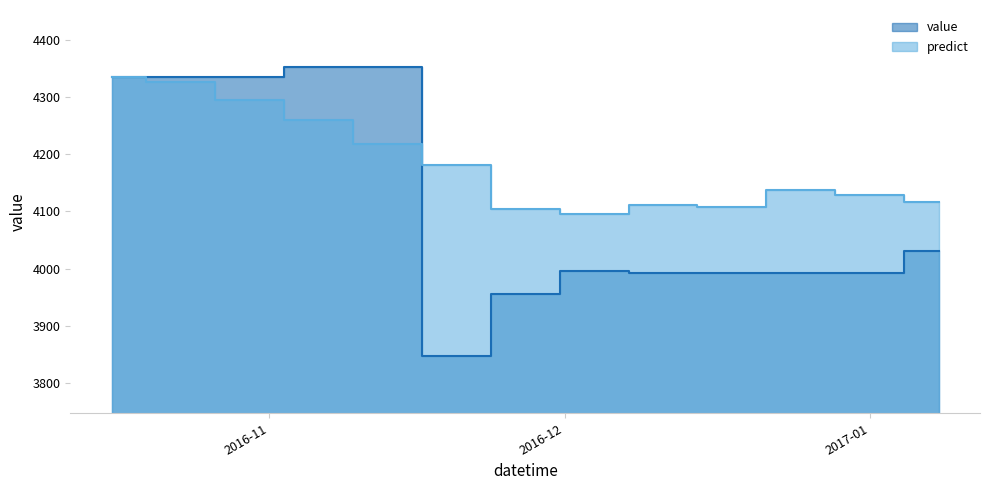

Reading right to left, extract all data points from this chart.

value: 4030.0	3992.8	3992.7	3992.6	3992.6	3996.5	3954.8	3847.0	4351.8	4351.6	4334.6	4334.6	4334.6
predict: 4115.5	4128.1	4137.9	4107.2	4110.7	4094.6	4104.3	4180.1	4217.1	4259.3	4294.9	4325.2	4334.4